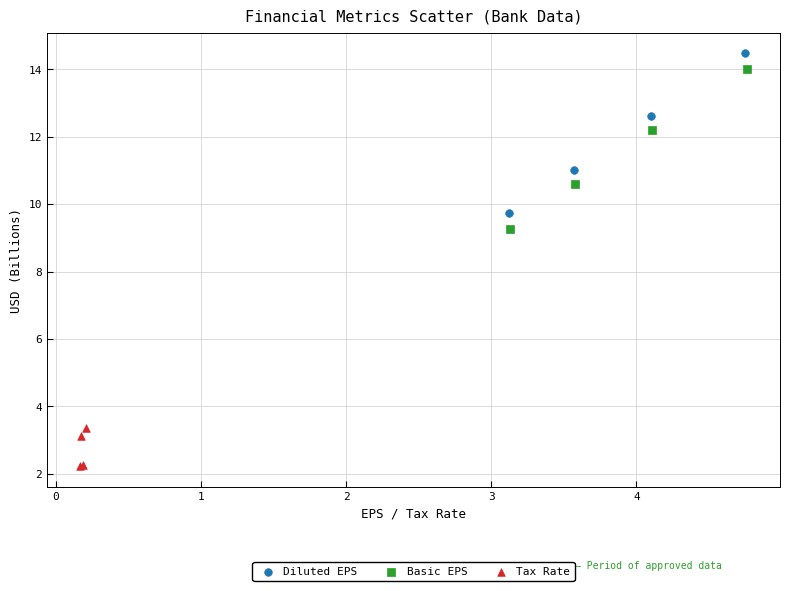

Which series contains the lowest Y value?

Tax Rate